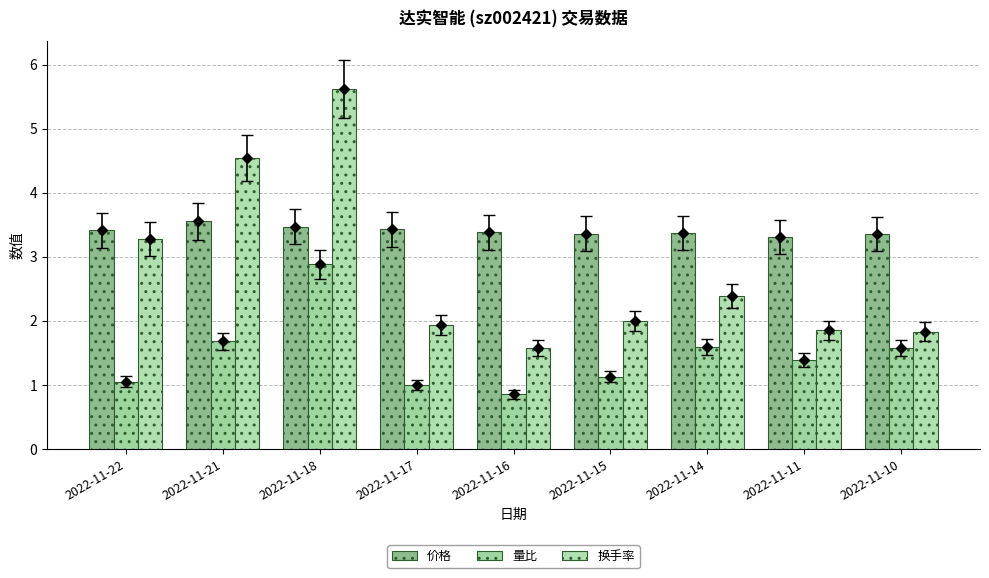

How many bars are there in total?

27